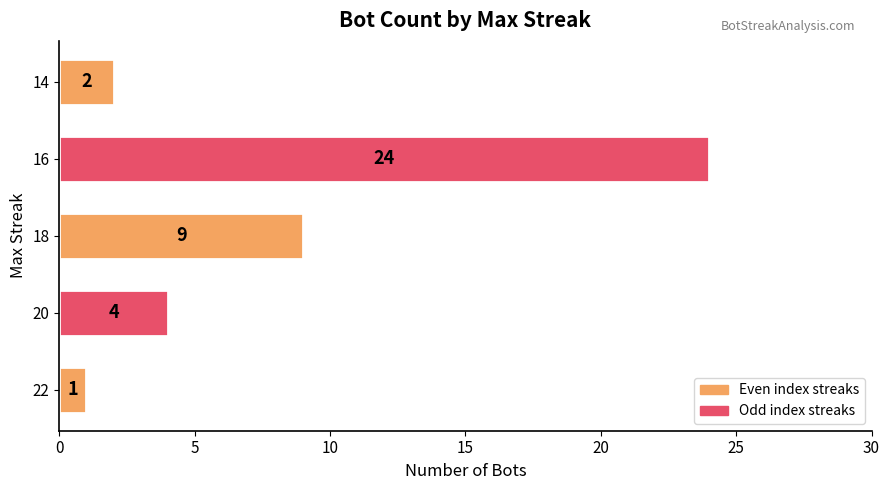

Approximately how many times larger is the value at 20 compared to 14?

2.0